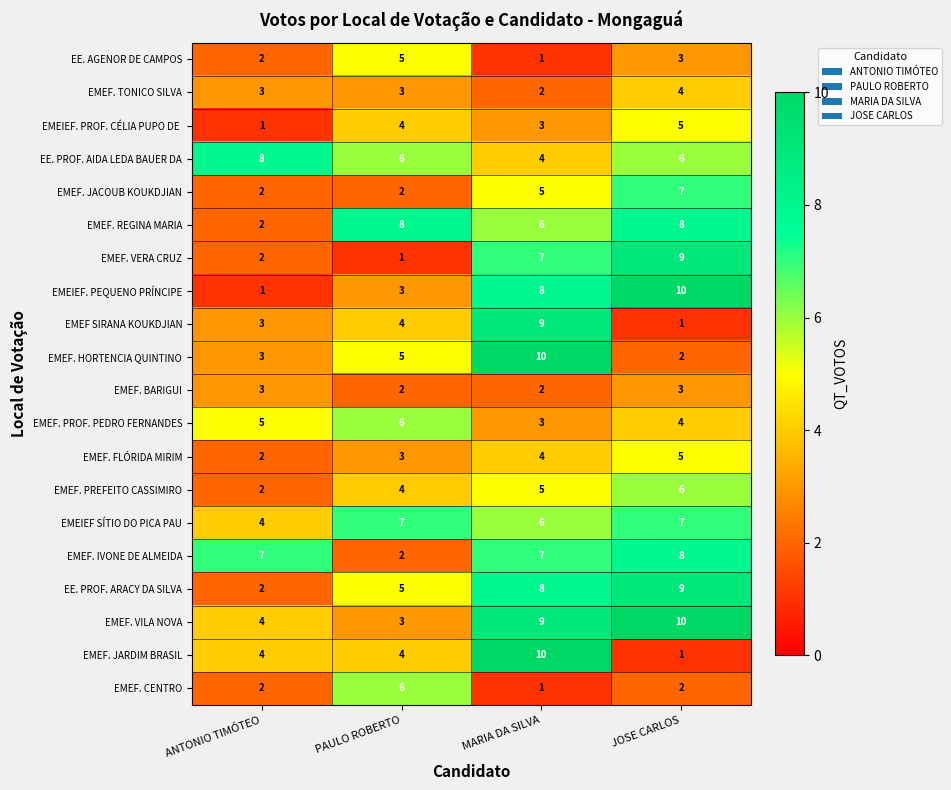

What is the sum of all EMEF. BARIGUI values?

10